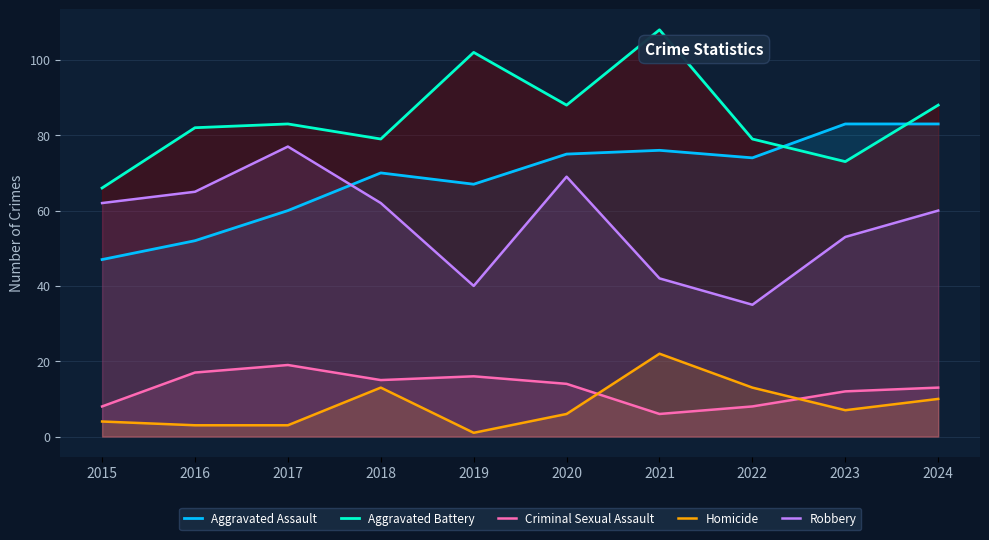

How many distinct data groups are displayed?

5